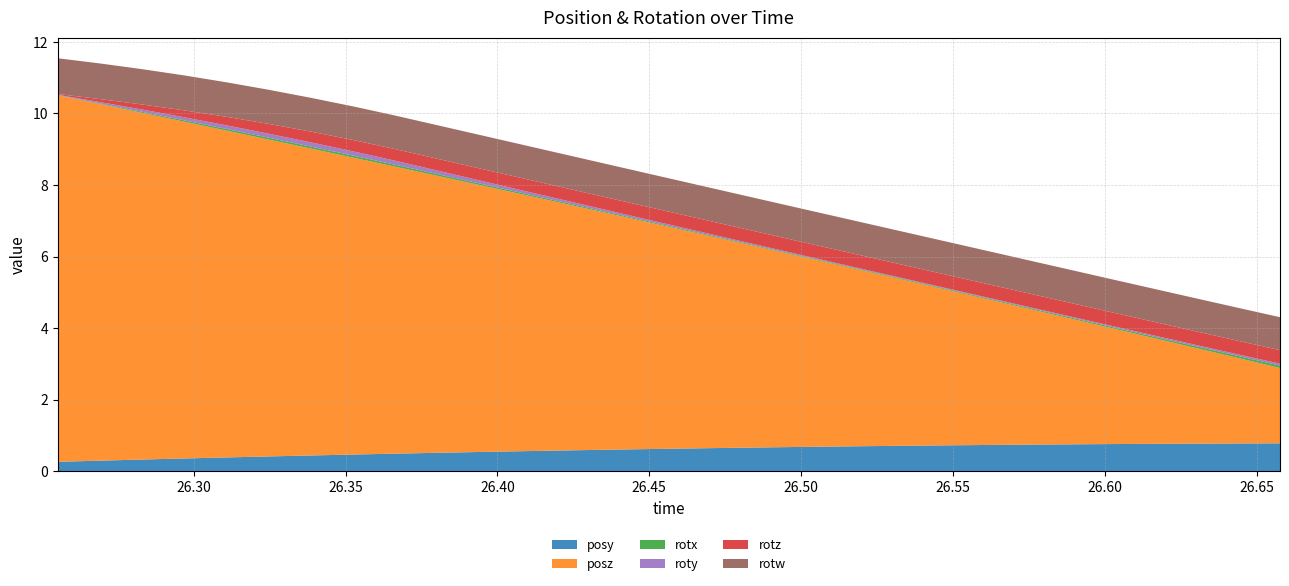

Reading left to right, list all the values displayed in this chart.

posy: 0.3	0.3	0.3	0.4	0.4	0.4	0.4	0.5	0.5	0.5	0.5	0.6	0.6	0.6	0.6	0.6	0.7	0.7	0.7	0.7	0.7	0.7	0.7	0.7	0.7	0.8	0.8	0.8	0.8	0.8
posz: 10.2	10.0	9.7	9.4	9.1	8.9	8.6	8.3	8.0	7.7	7.5	7.2	6.9	6.6	6.3	6.1	5.8	5.5	5.2	4.9	4.7	4.4	4.1	3.8	3.5	3.2	3.0	2.7	2.4	2.1
rotx: 0.0	0.0	0.0	0.0	0.0	0.1	0.1	0.1	0.1	0.0	0.0	0.0	0.0	0.0	0.0	0.0	0.0	0.0	0.0	0.0	0.0	0.0	0.0	0.0	0.0	0.0	0.0	0.0	0.1	0.1
roty: 0.0	0.0	0.1	0.1	0.1	0.1	0.1	0.1	0.1	0.1	0.1	0.1	0.1	0.1	0.0	0.0	0.0	0.0	0.0	0.0	0.0	0.0	0.0	0.0	0.0	0.0	0.0	0.0	0.0	0.1
rotz: 0.0	0.1	0.1	0.2	0.2	0.3	0.3	0.3	0.3	0.3	0.3	0.3	0.3	0.4	0.4	0.4	0.4	0.4	0.4	0.4	0.4	0.4	0.4	0.4	0.4	0.4	0.4	0.4	0.4	0.4
rotw: 1.0	1.0	1.0	1.0	1.0	1.0	0.9	0.9	0.9	0.9	0.9	0.9	0.9	0.9	0.9	0.9	0.9	0.9	0.9	0.9	0.9	0.9	0.9	0.9	0.9	0.9	0.9	0.9	0.9	0.9